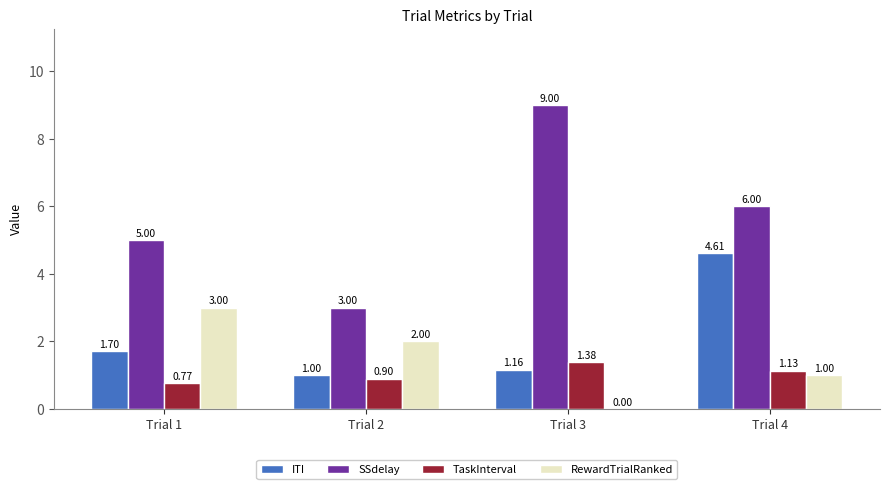

True or false: TaskInterval has a value of 1.5 at Trial 2.

False